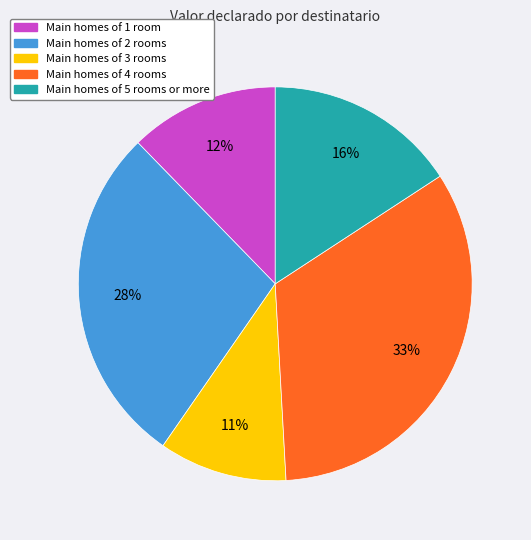

To the nearest percent, what is the average slice percentage?

20%